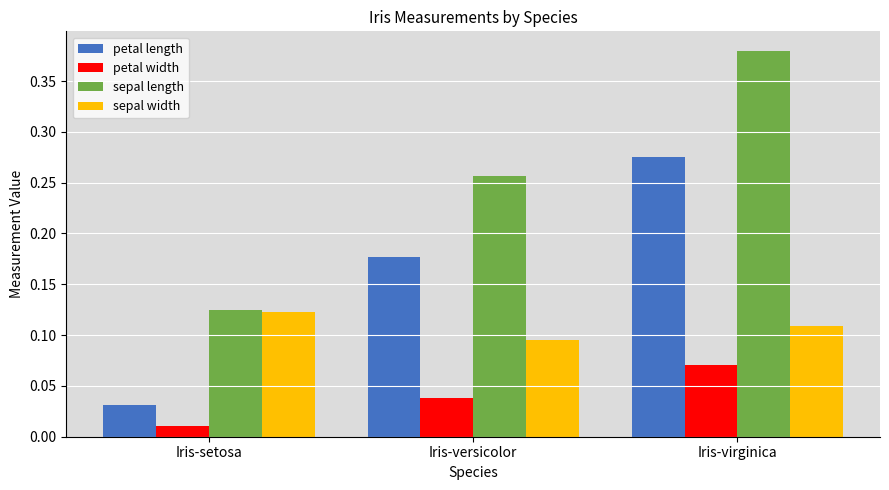

What is the label of the 3rd bar from the left?

Iris-virginica